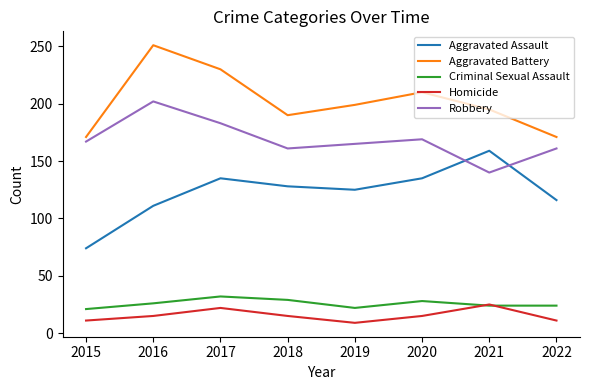

The Aggravated Battery series shows 51 at 2017. True or false?

False